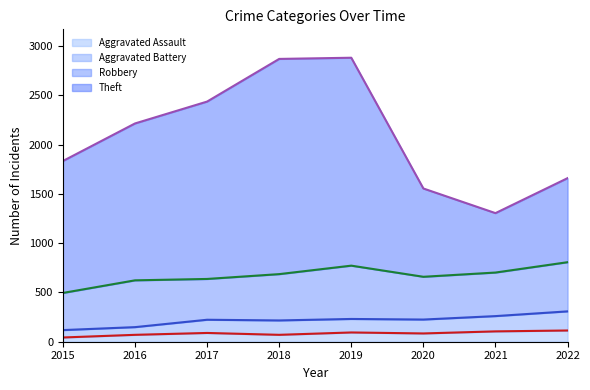

At which category is the sum across all series the highest?

2019